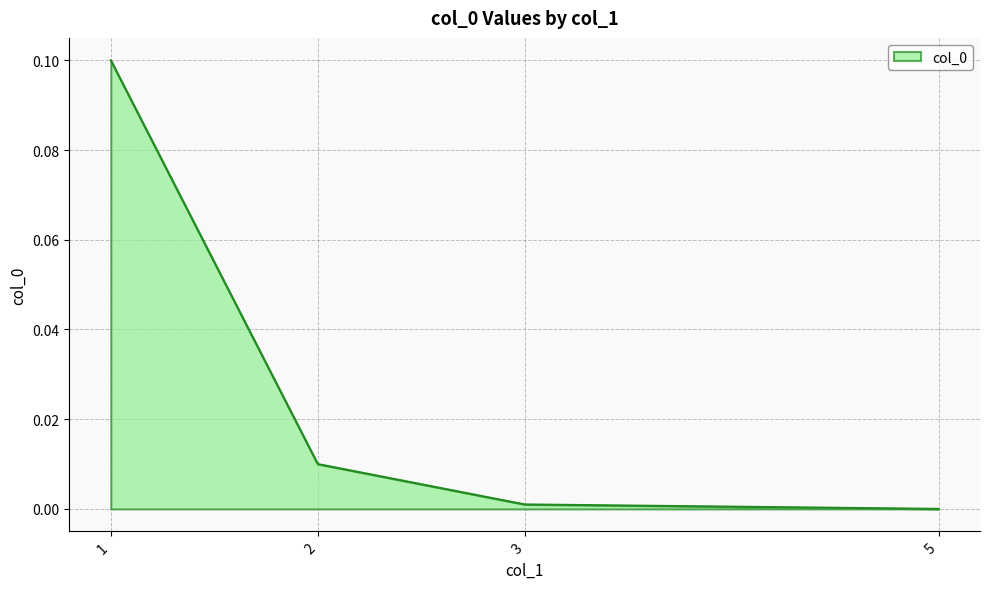

Which category has the lowest value across all series?

5